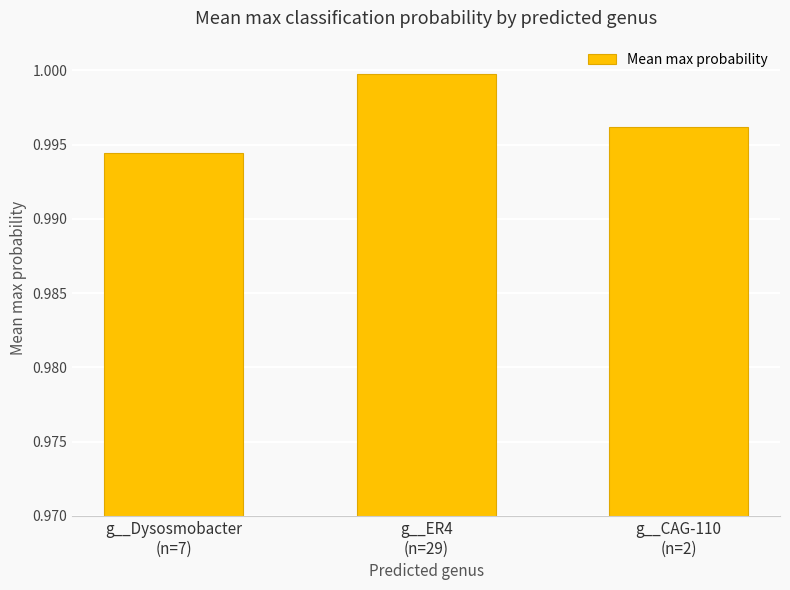

Count the number of data series in this chart.

1